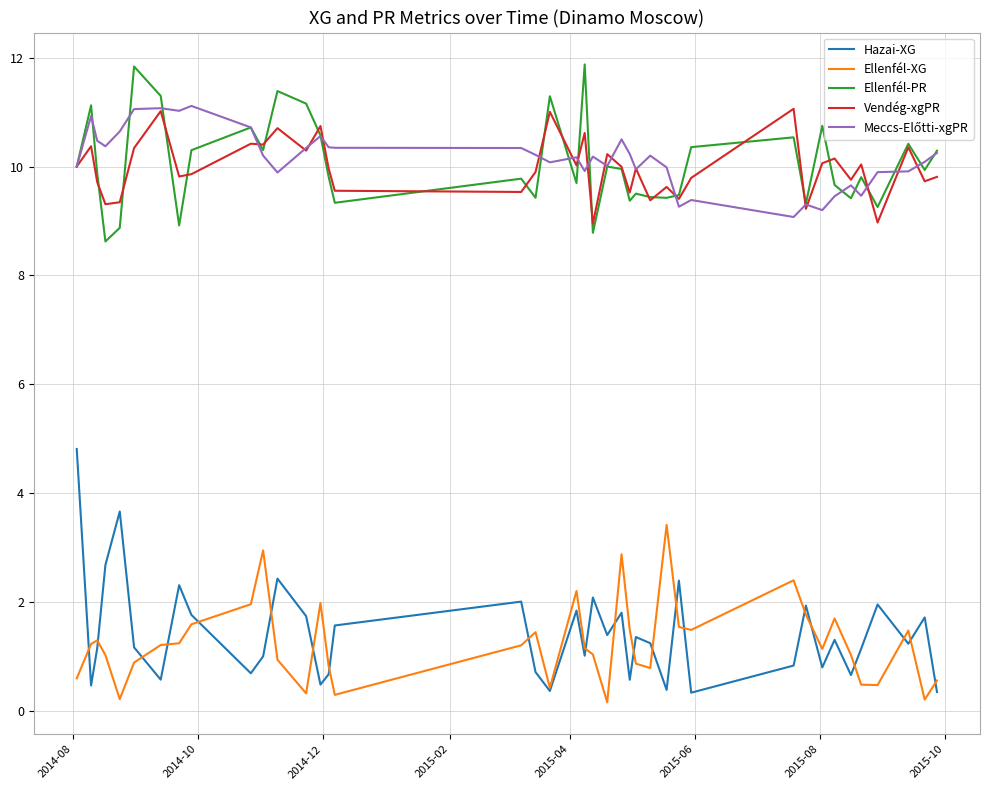

Which series has the largest range (max minus min)?

Hazai-XG